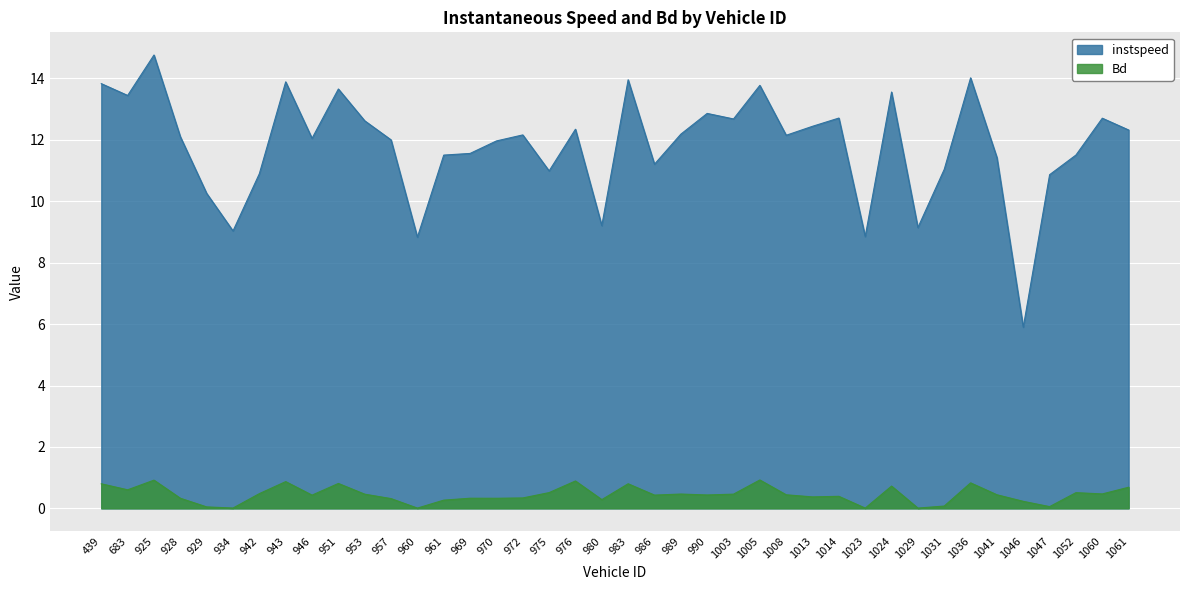

What is the total value across all series at 1060?

13.2